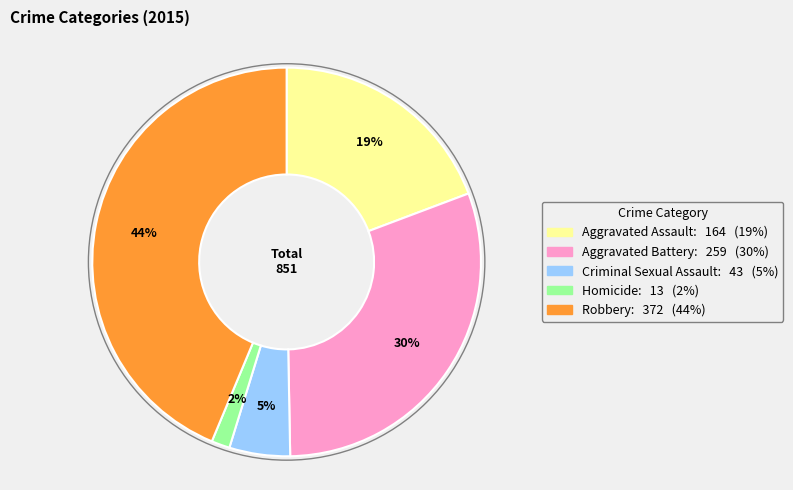

Which has a higher value, Homicide or Aggravated Battery?

Aggravated Battery